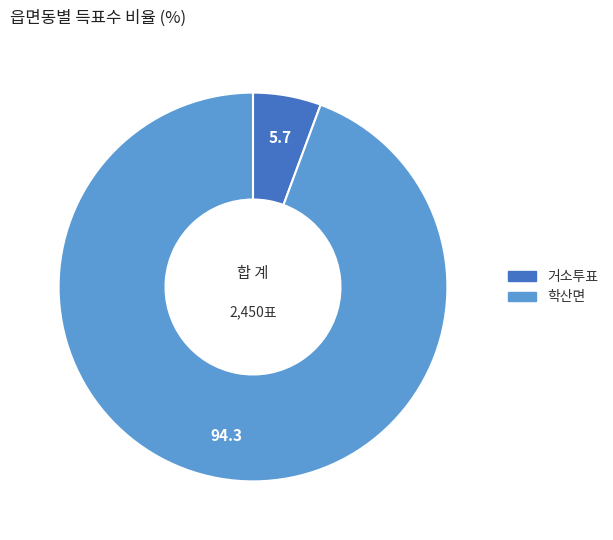

Between 학산면 and 거소투표, which is larger?

학산면